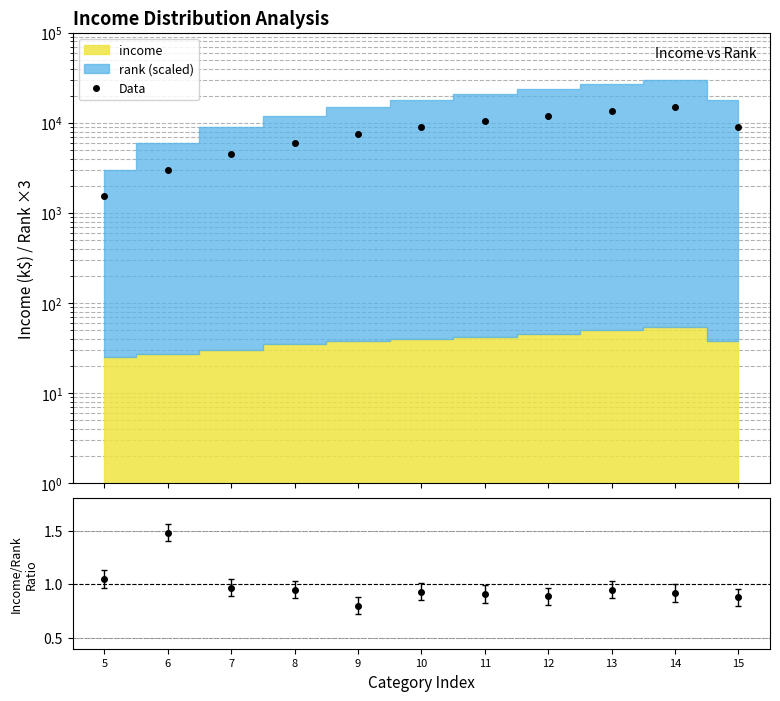

List the labels in order of value, smallest first.

5, 6, 7, 8, 9, 15, 10, 11, 12, 13, 14